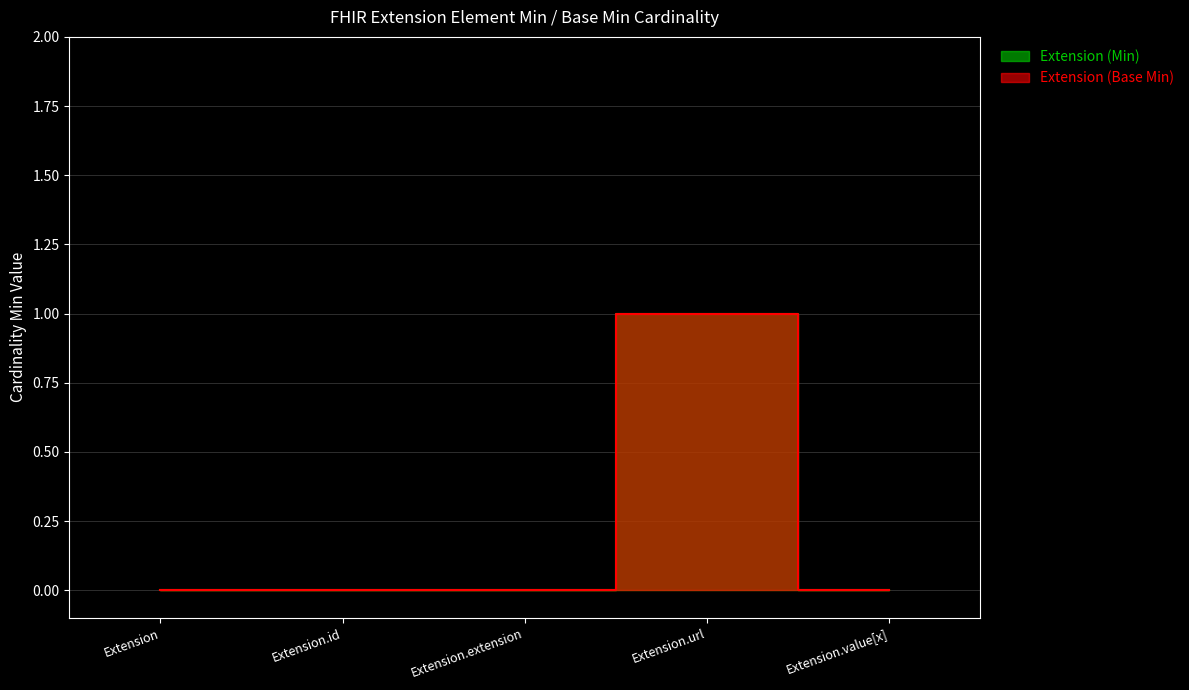

Count the Extension (Min) values in the range 0 to 1.

5